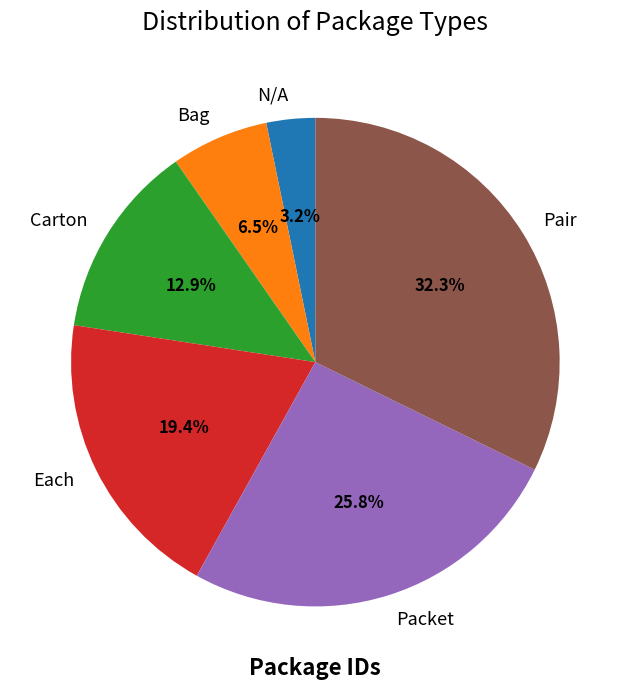

How many slices are in this pie chart?

6